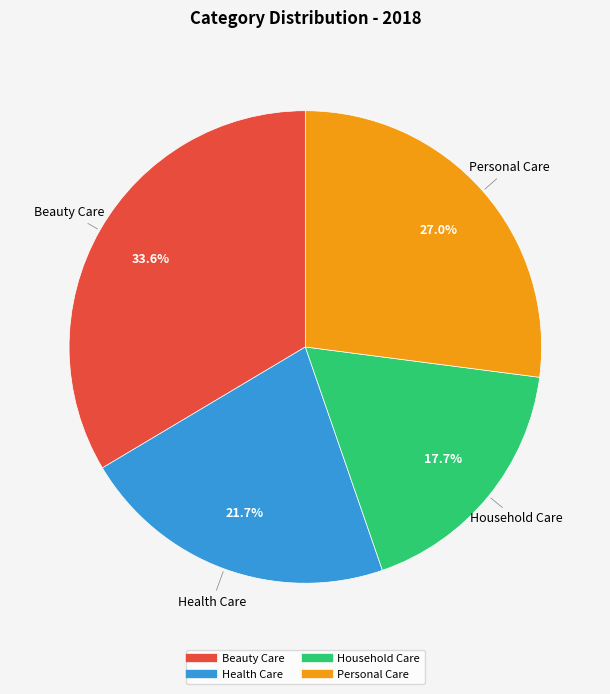

What percentage do Household Care and Health Care together represent?

39.4%